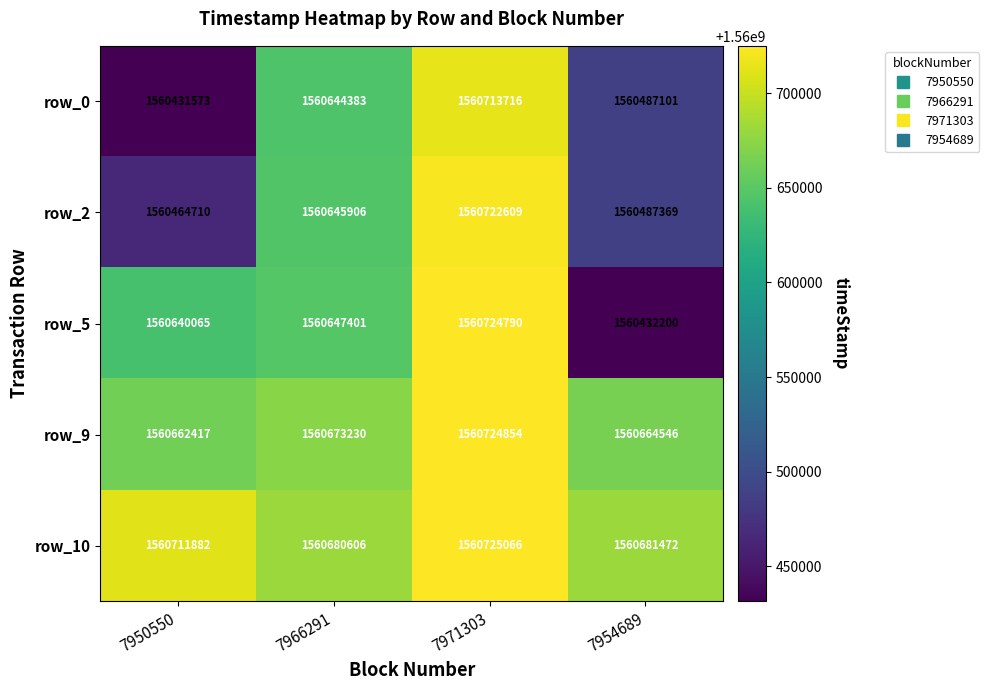

List the series in order of their peak value, lowest first.

row_0, row_2, row_5, row_9, row_10